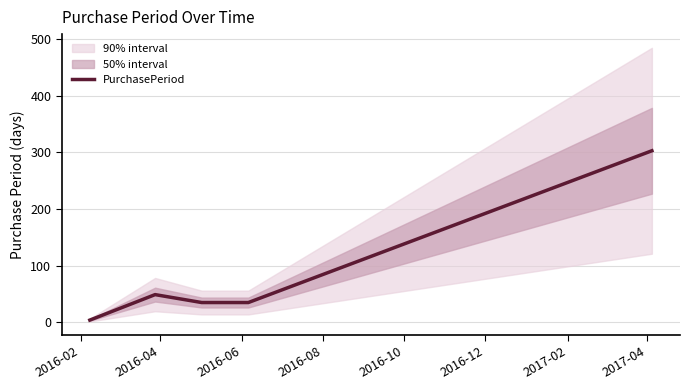

What is the smallest value displayed?

4